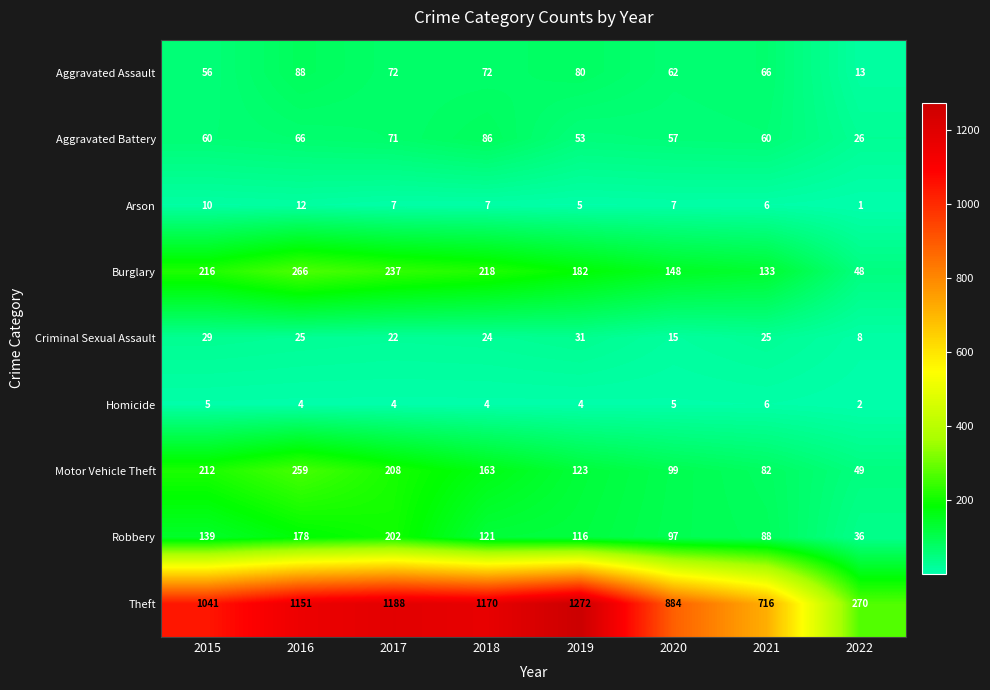

At how many categories does at least one series exceed 660?

7